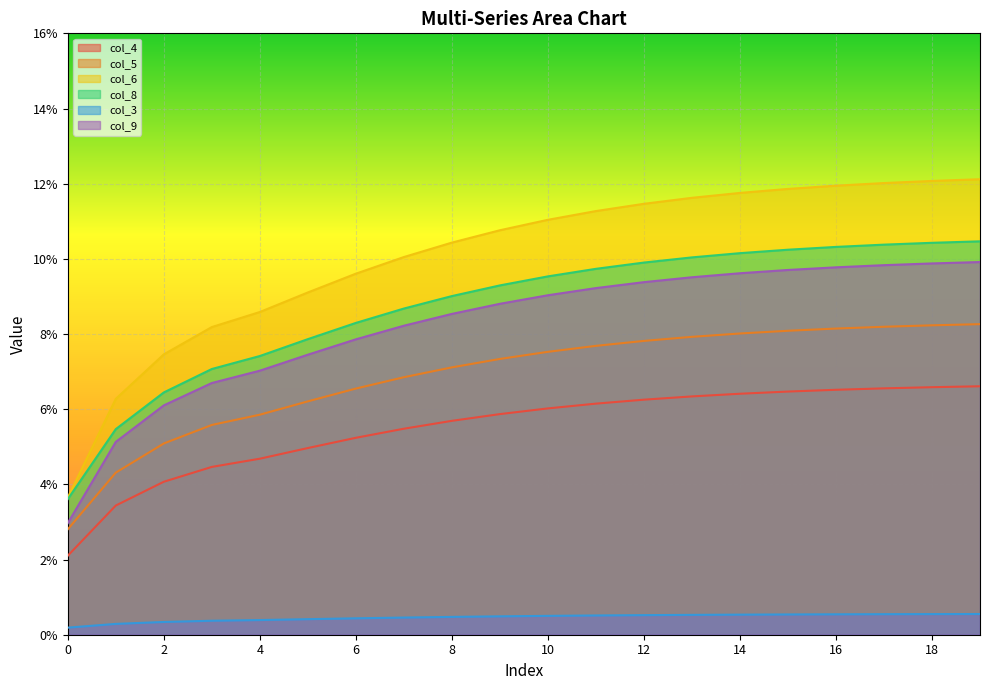

What is the difference between the maximum and minimum values in the col_6 series?

0.1